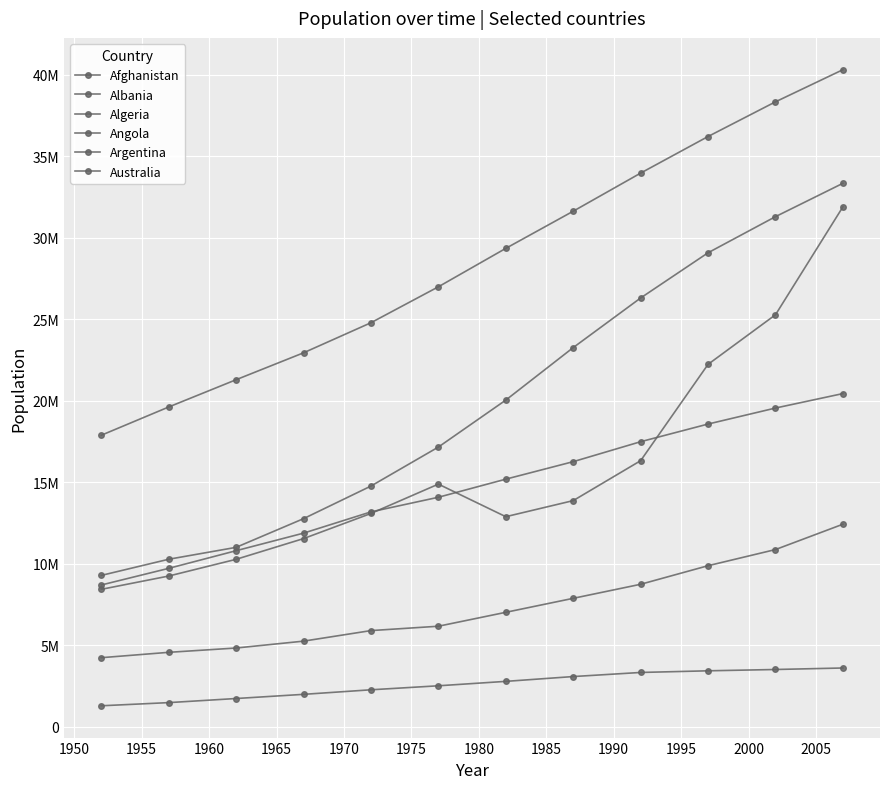

Is this an area chart (filled region under the line)?

No